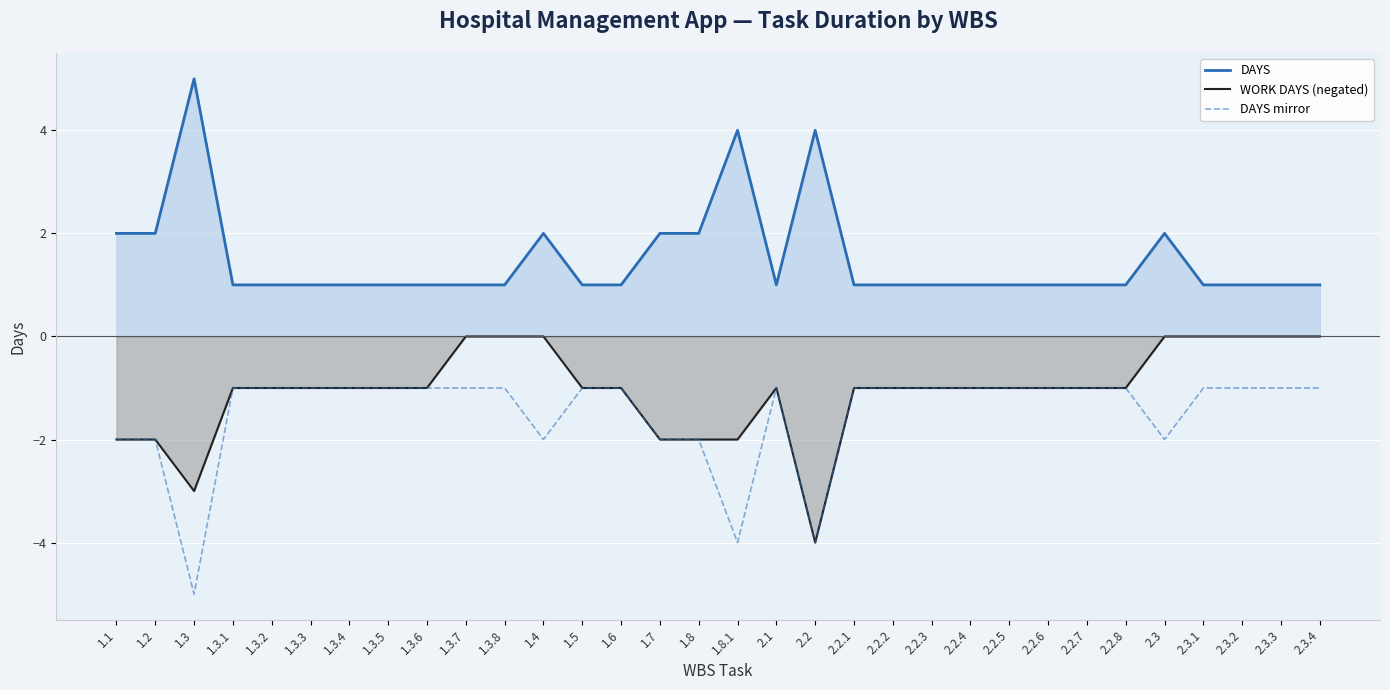

What position from the left is 1.3.3?

6